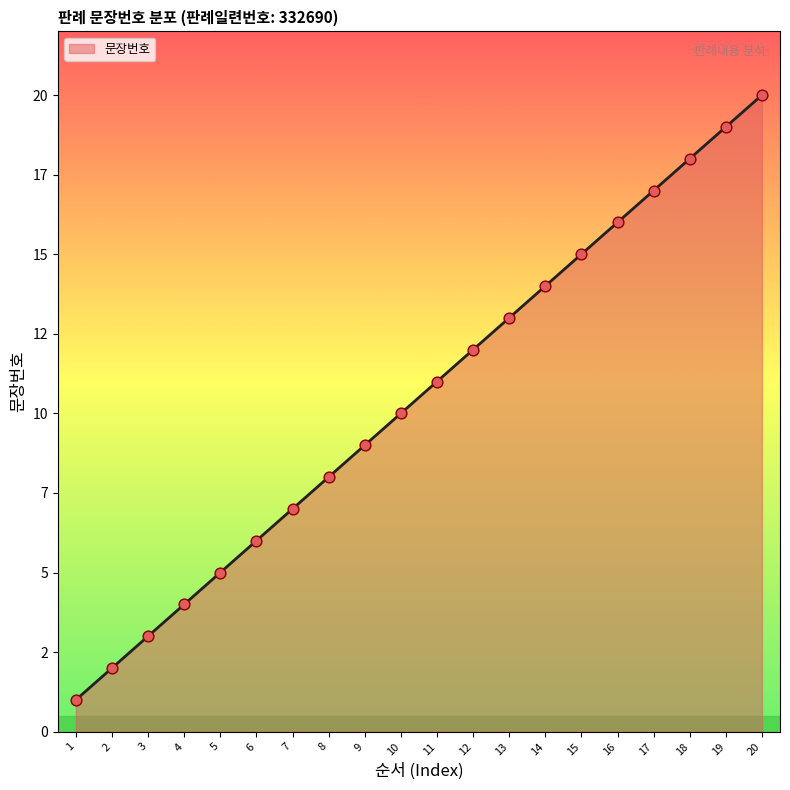

Approximately how many times larger is the value at 7 compared to 17?

0.4